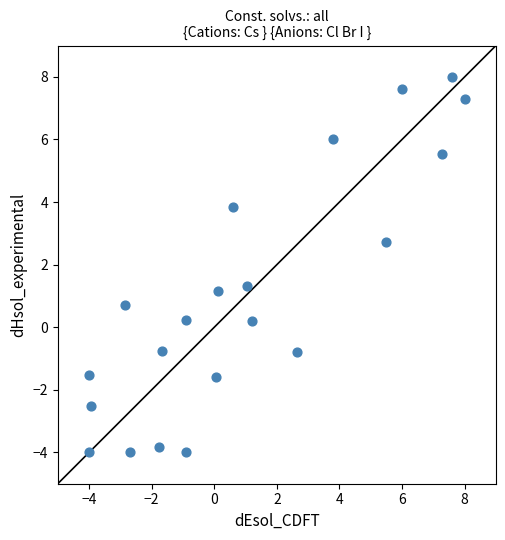

What is the range of Y values (max minus min)?

12.0